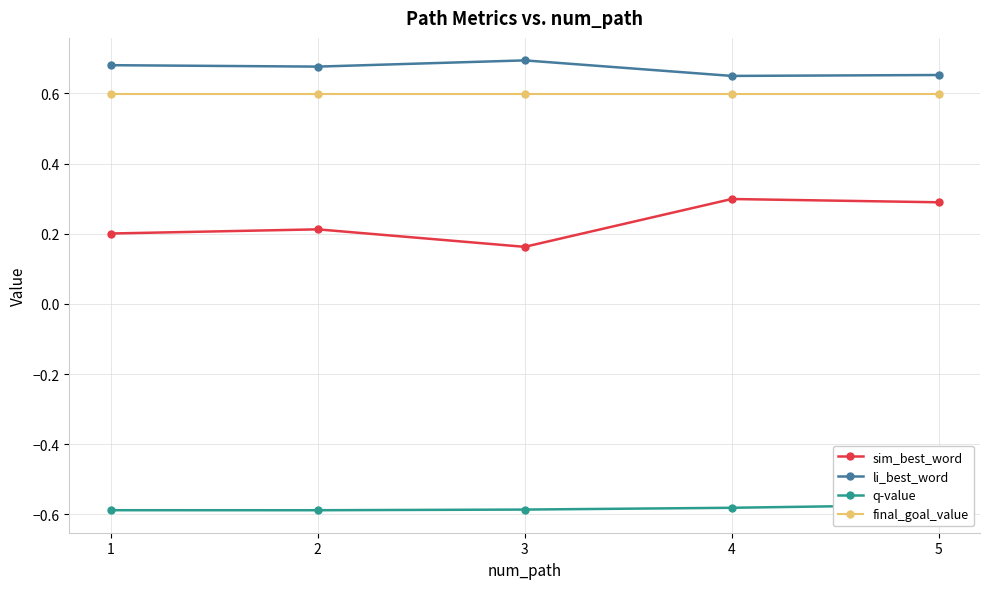

True or false: sim_best_word and q-value cross at least once.

False